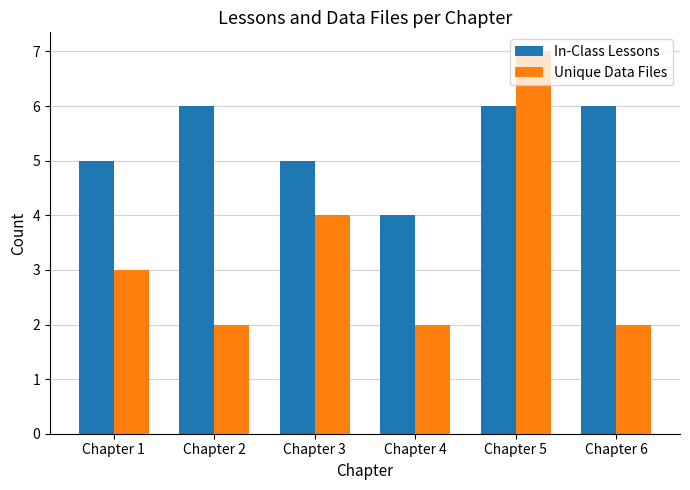

Does the chart contain any negative values?

No